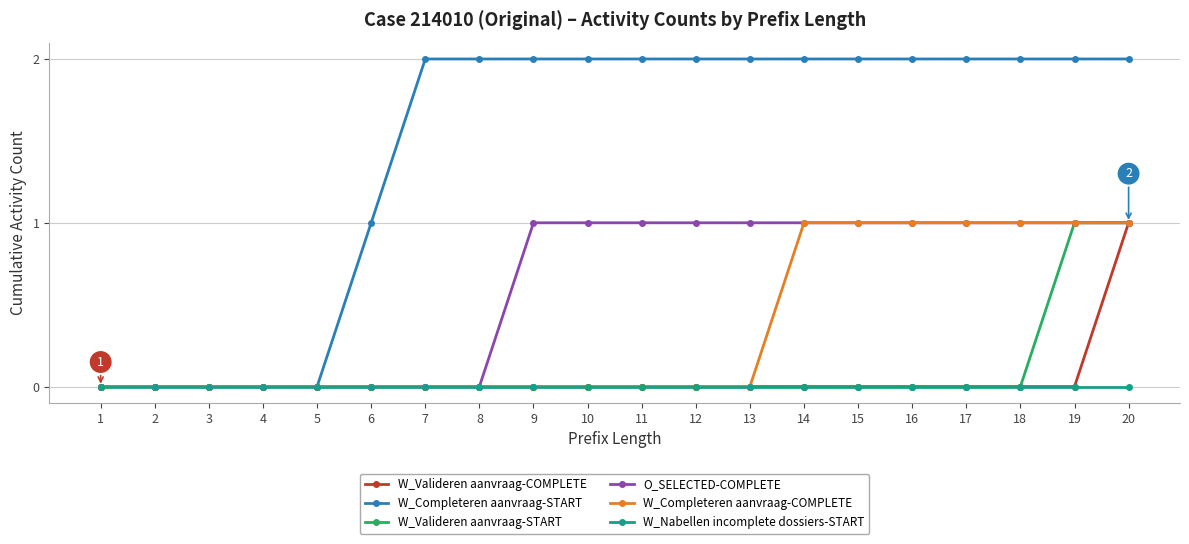

How many categories are shown in the chart?

20